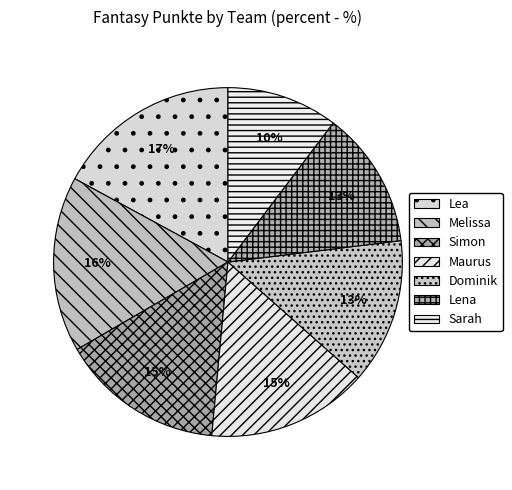

Which category has the smallest portion of the pie?

Sarah